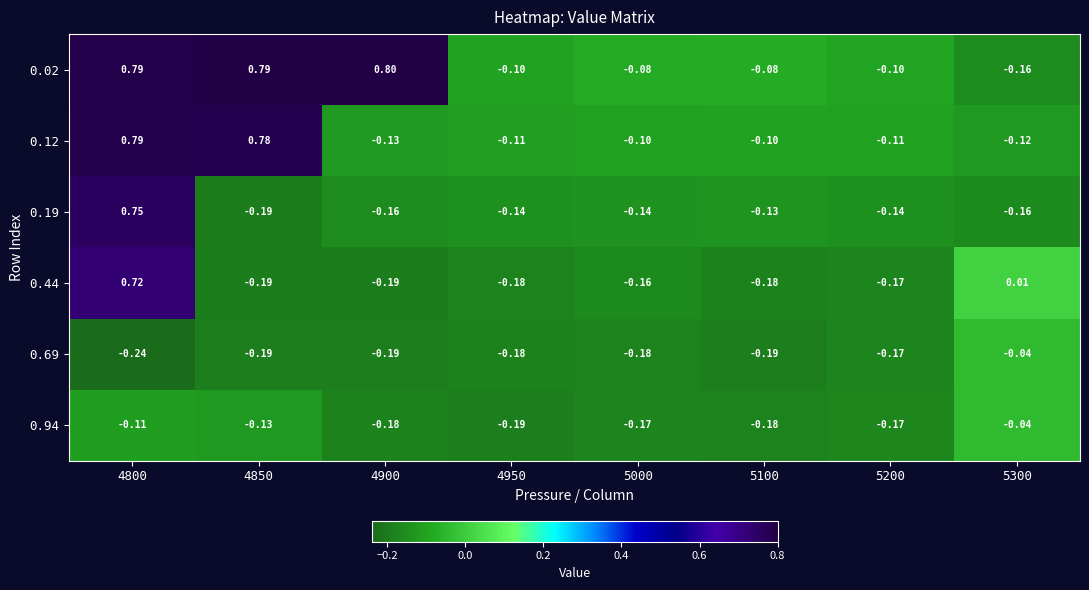

How many data points in 0.12 are less than 0?

6